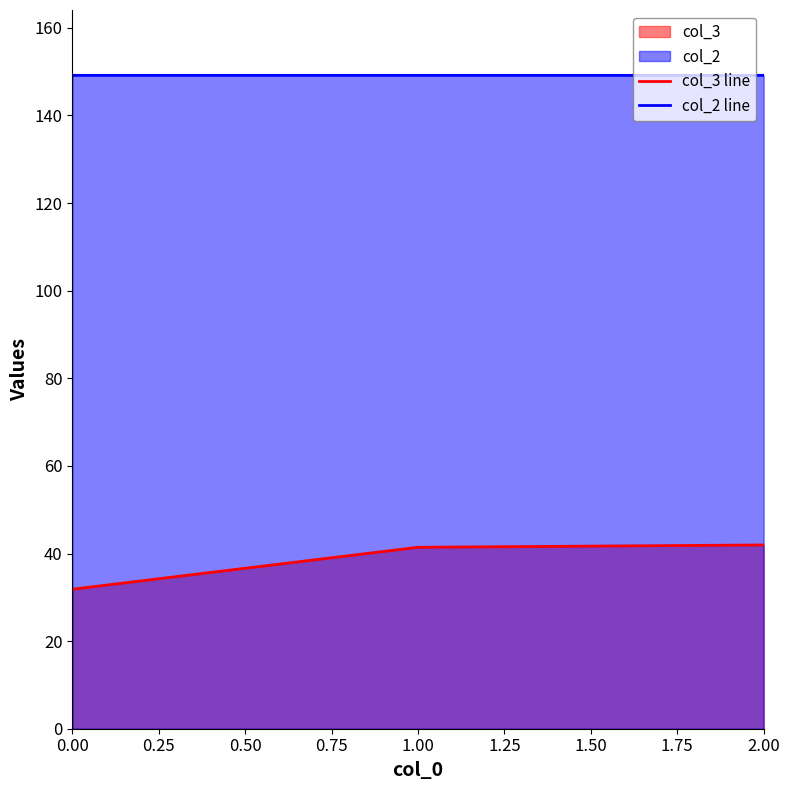

What are all the series names shown in the legend?

col_3 line, col_2 line